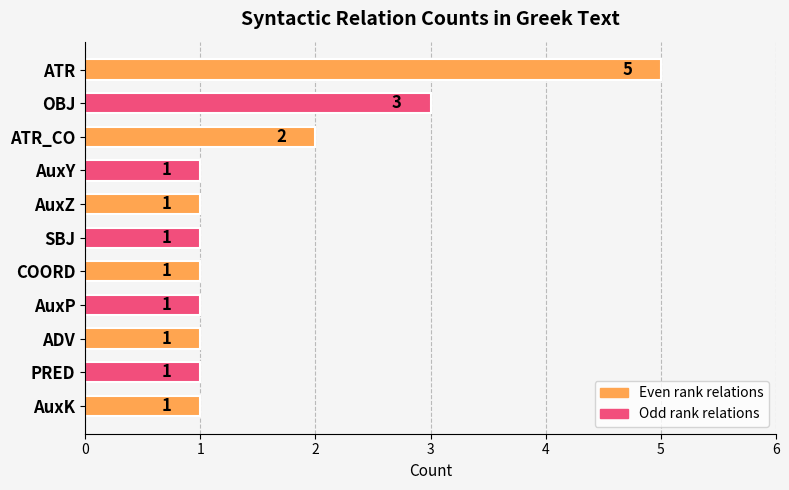

How many series are shown in this chart?

1